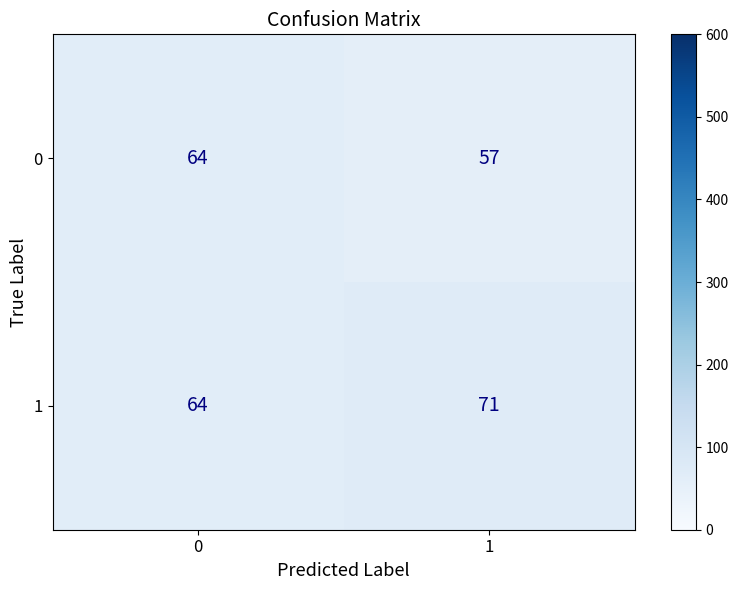

What is the total value across all series at 1?

128